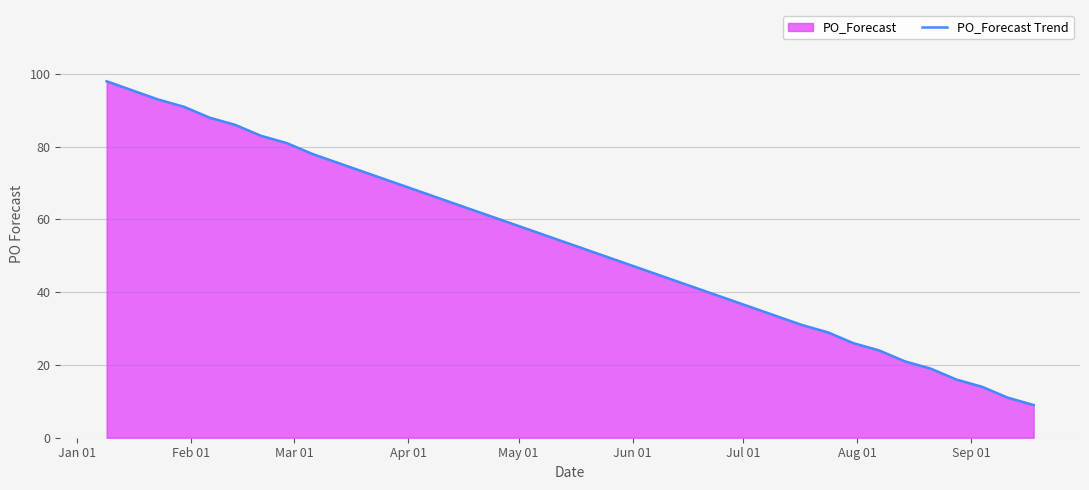

What is the maximum value shown in the chart?

98